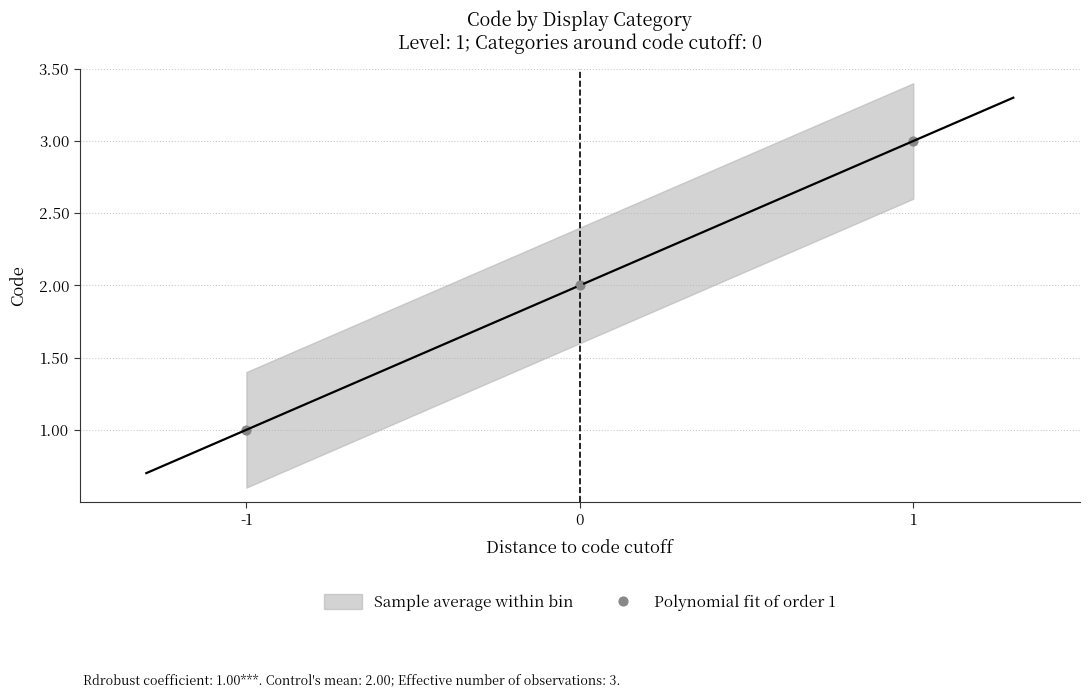

How many points are shown in the scatter plot?

3